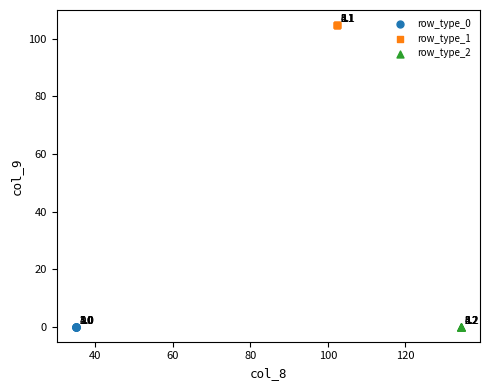

Which series reaches the maximum Y coordinate?

row_type_1